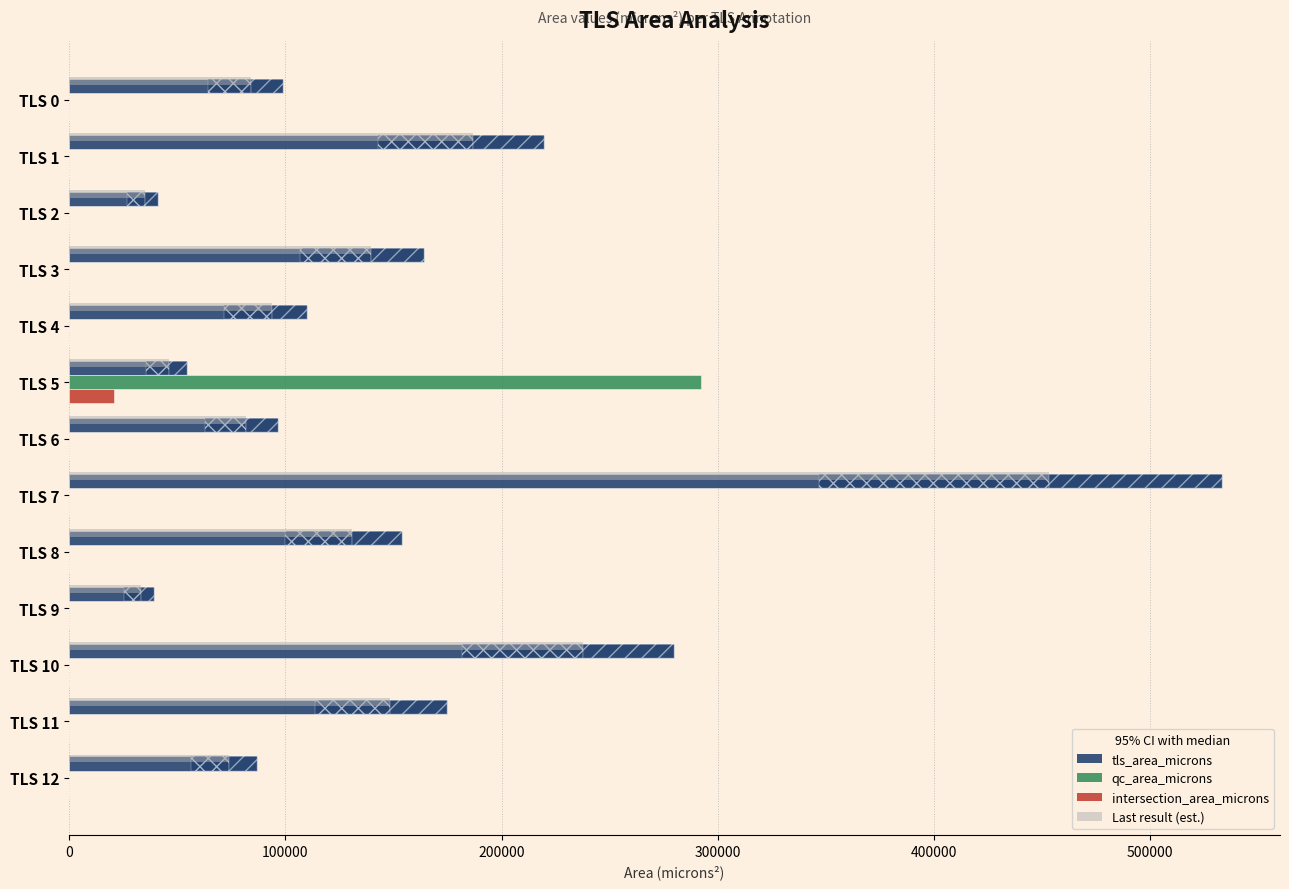

What is the difference between the maximum and second lowest values in the tls_area_microns series?

492312.0